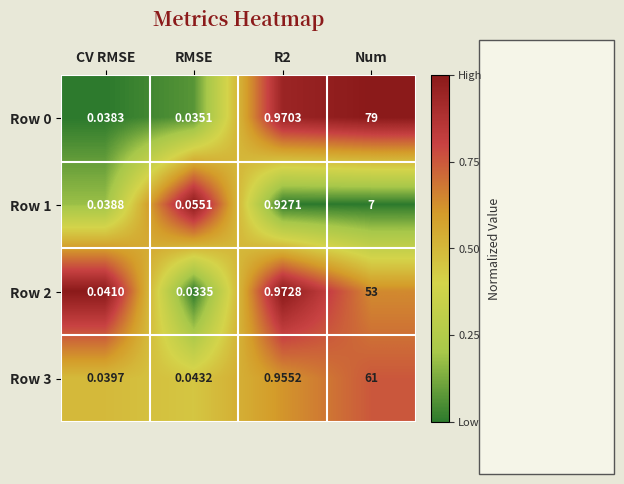

At which category is the sum across all series the highest?

Num